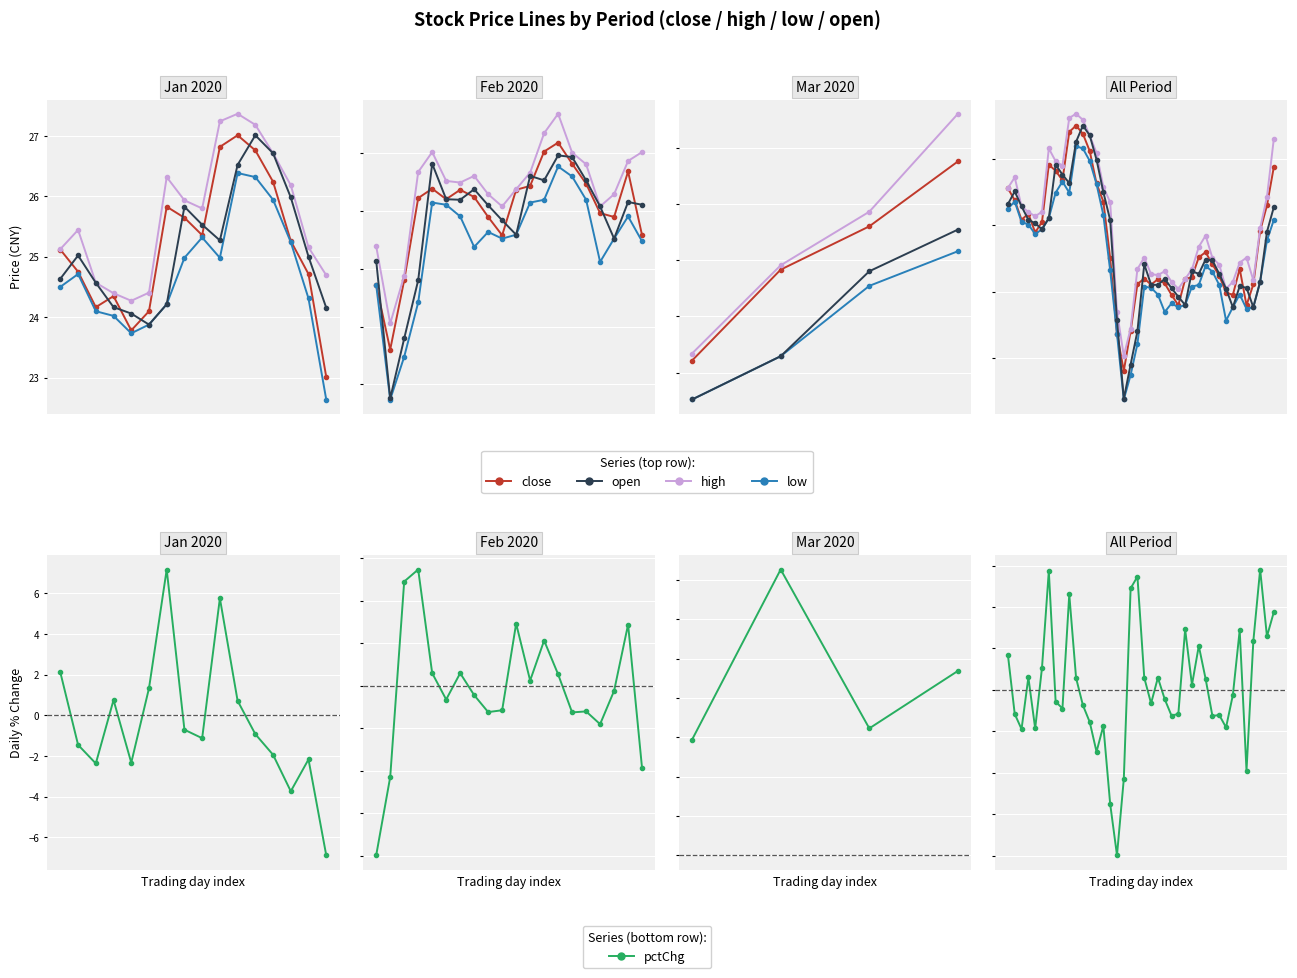

What are all the series names shown in the legend?

close, high, low, open, pctChg